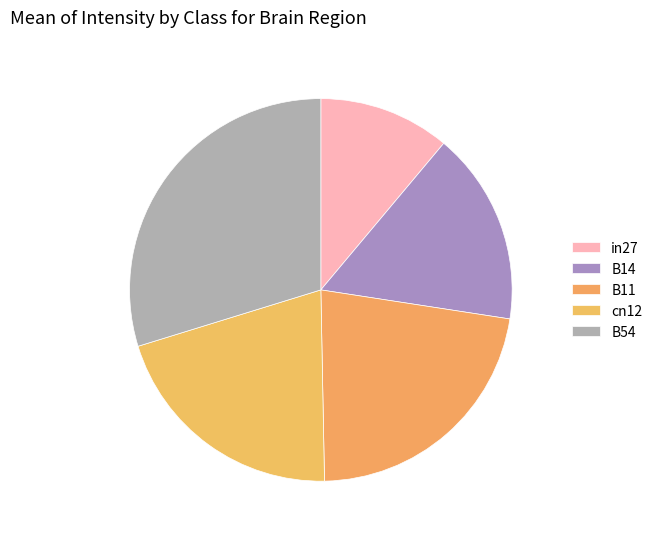

How many segments does this pie chart have?

5